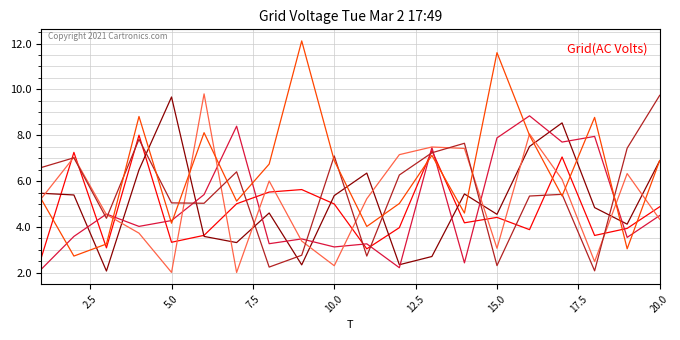

What is the smallest value displayed?

2.0